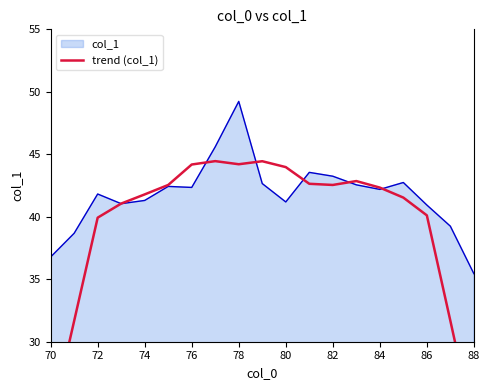

Which category has the highest value in the col_1 series?

78